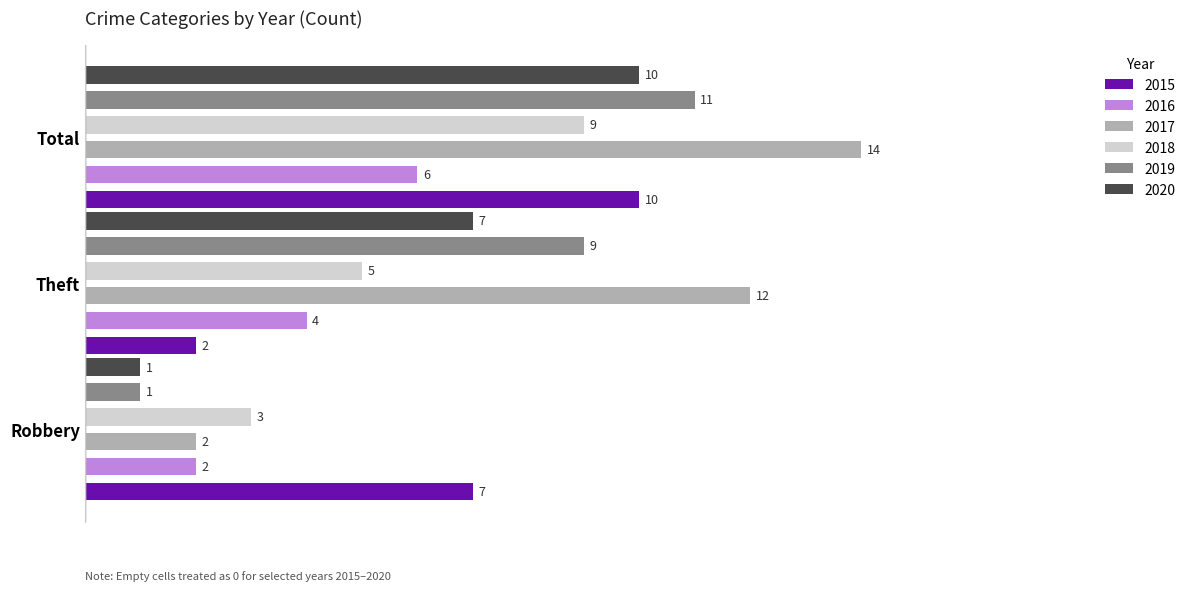

How many data points in 2016 are above 4?

1